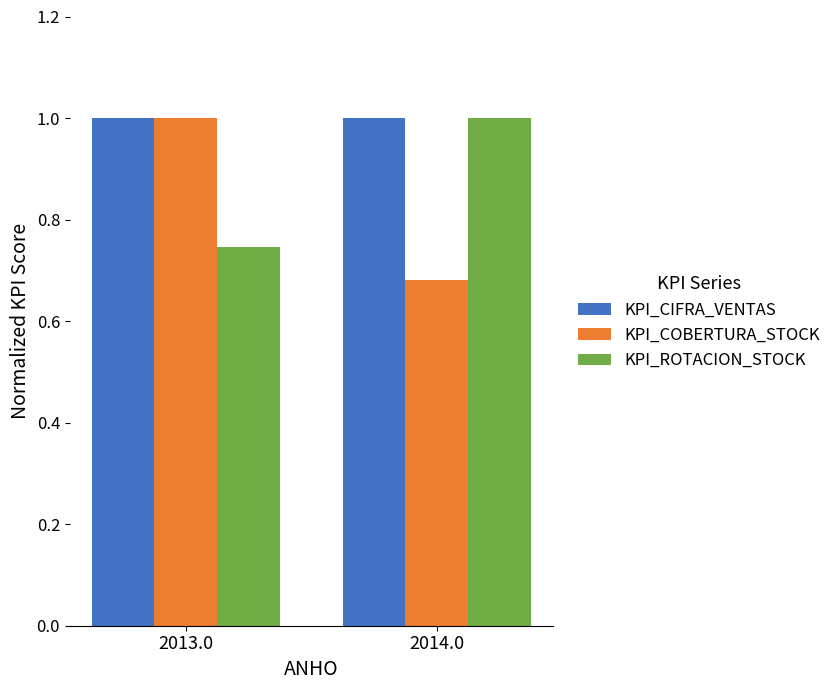

How many groups of bars are there?

2